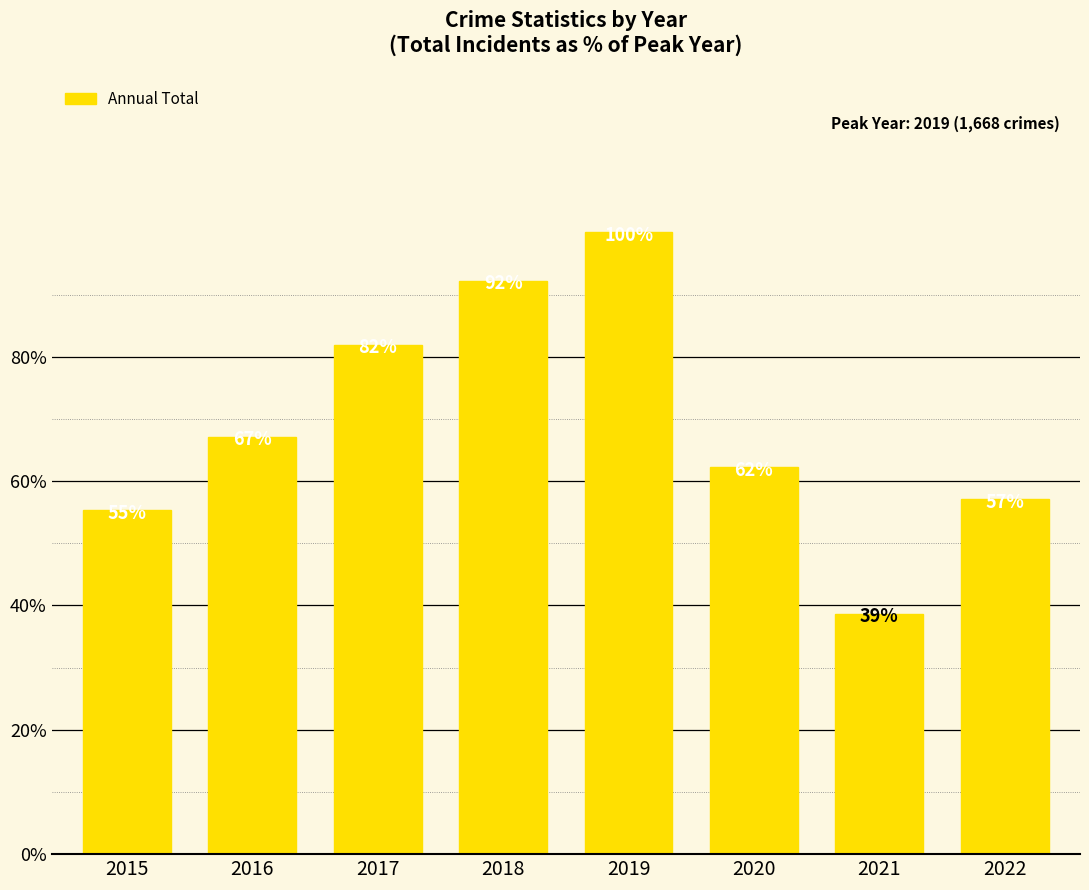

Which has a higher value, 2021 or 2019?

2019